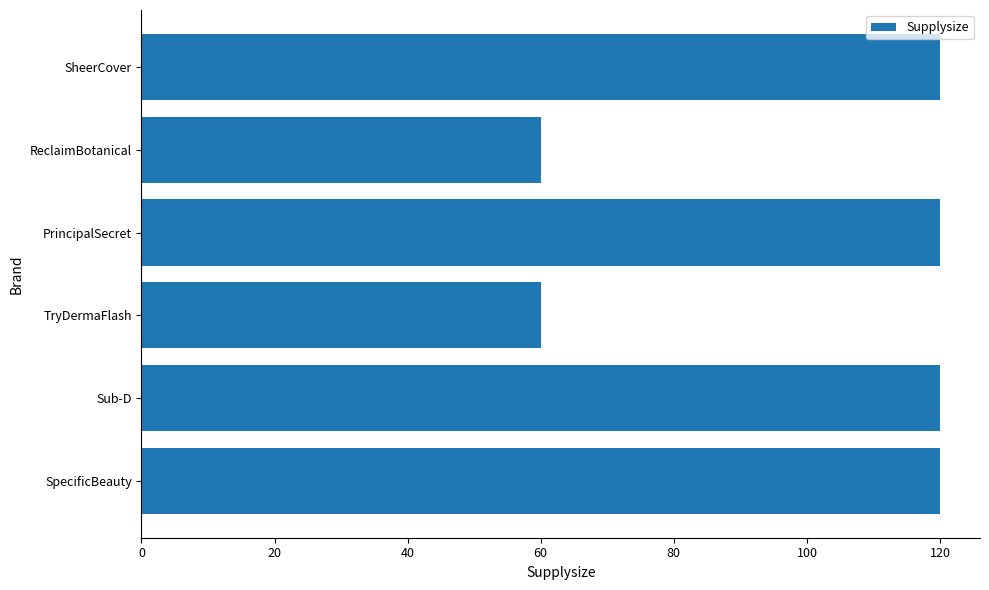

What is the average value?

100